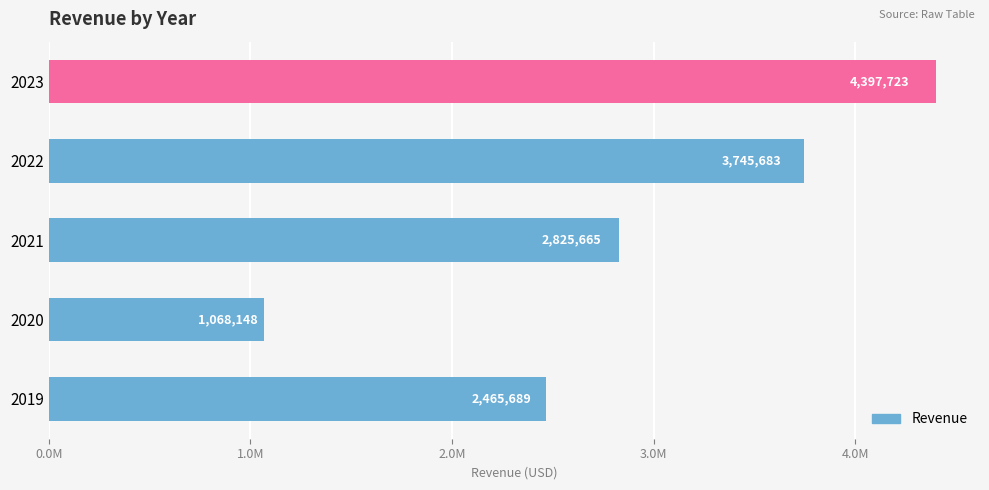

Does the chart contain any negative values?

No